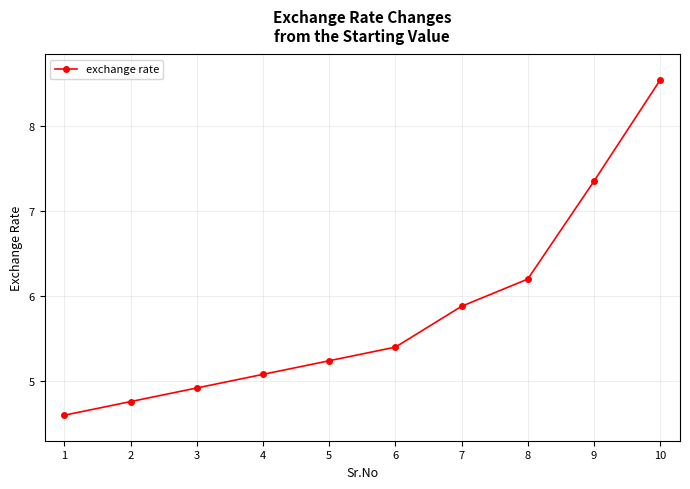

List the labels in order of value, largest first.

10, 9, 8, 7, 6, 5, 4, 3, 2, 1